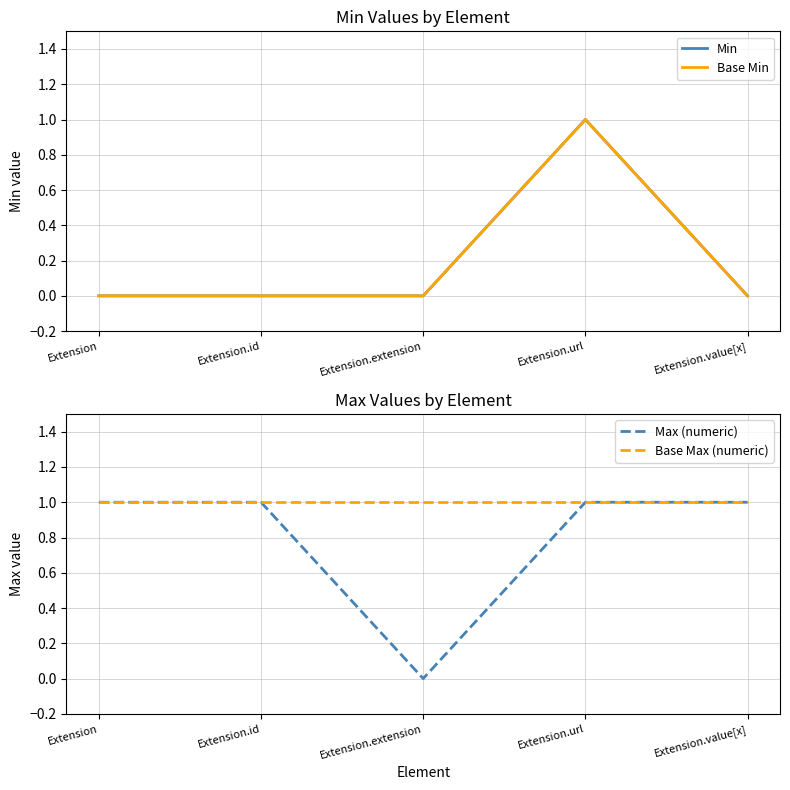

Count the number of categories in the chart.

5